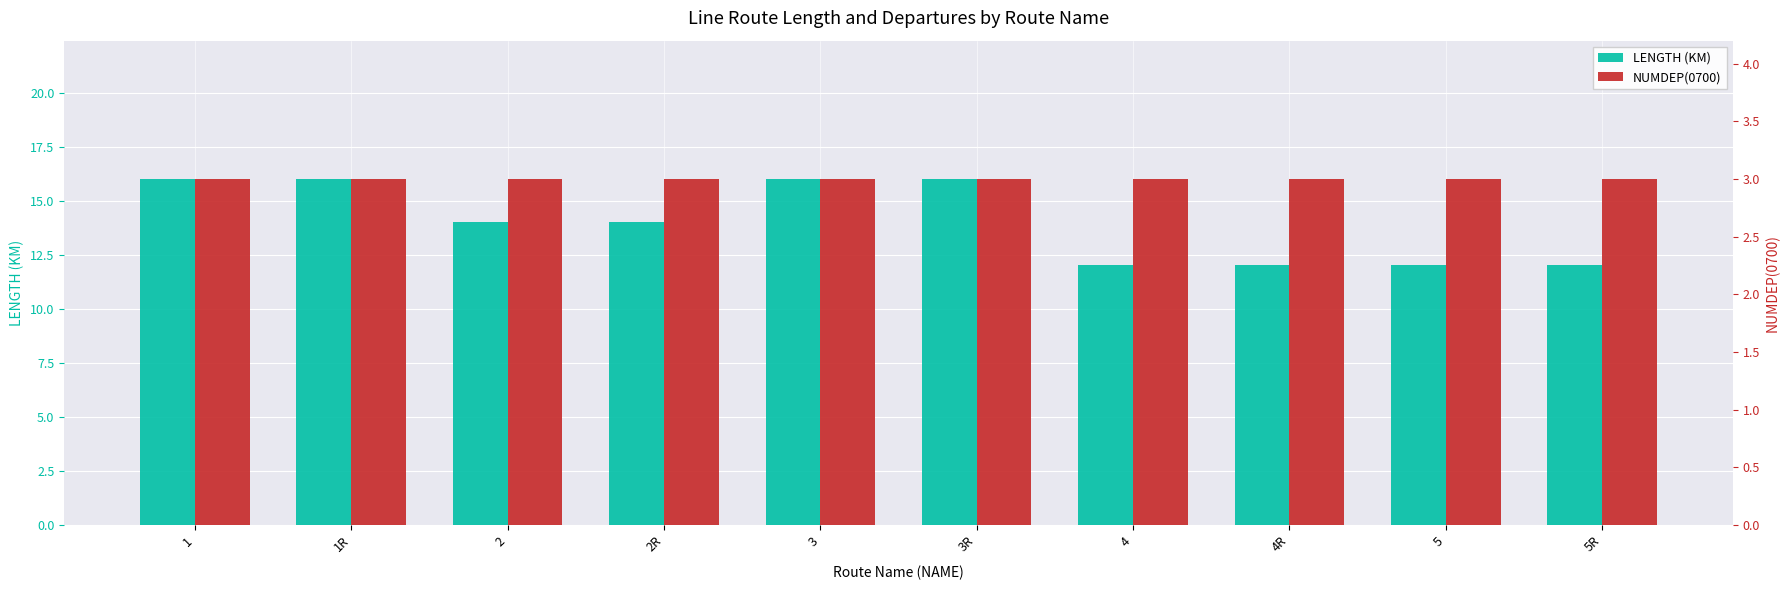

What value does the NUMDEP(0700) series have at 2R?

3